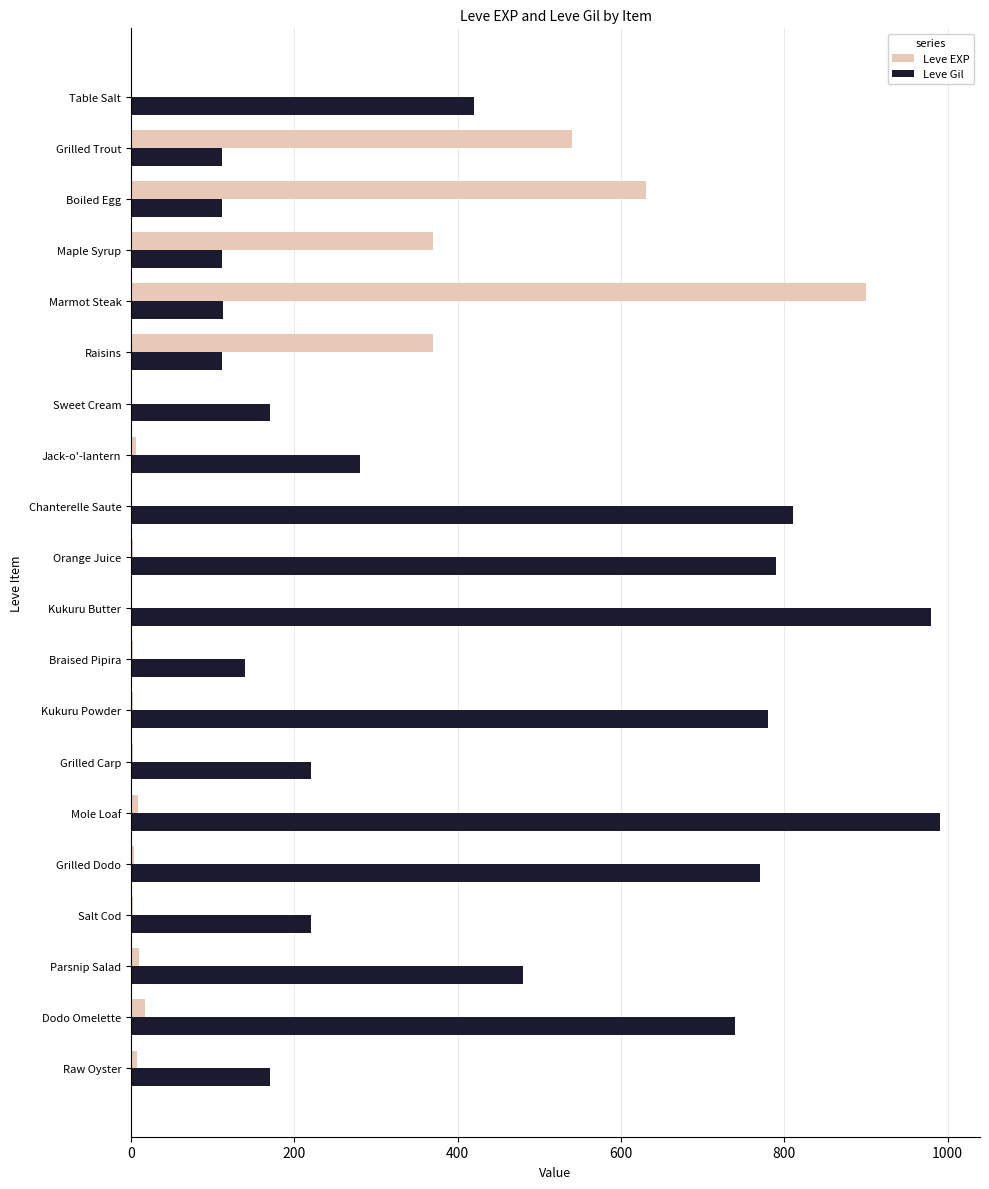

Which series has the largest total across all categories?

Leve Gil